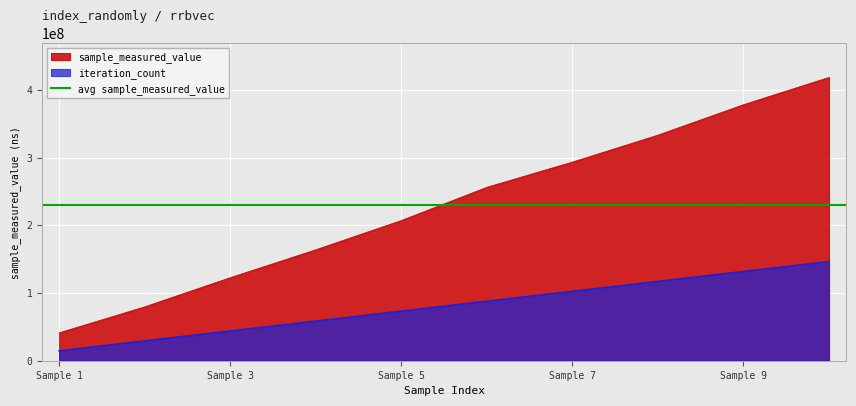

What is the minimum value shown in the chart?

14642059.5